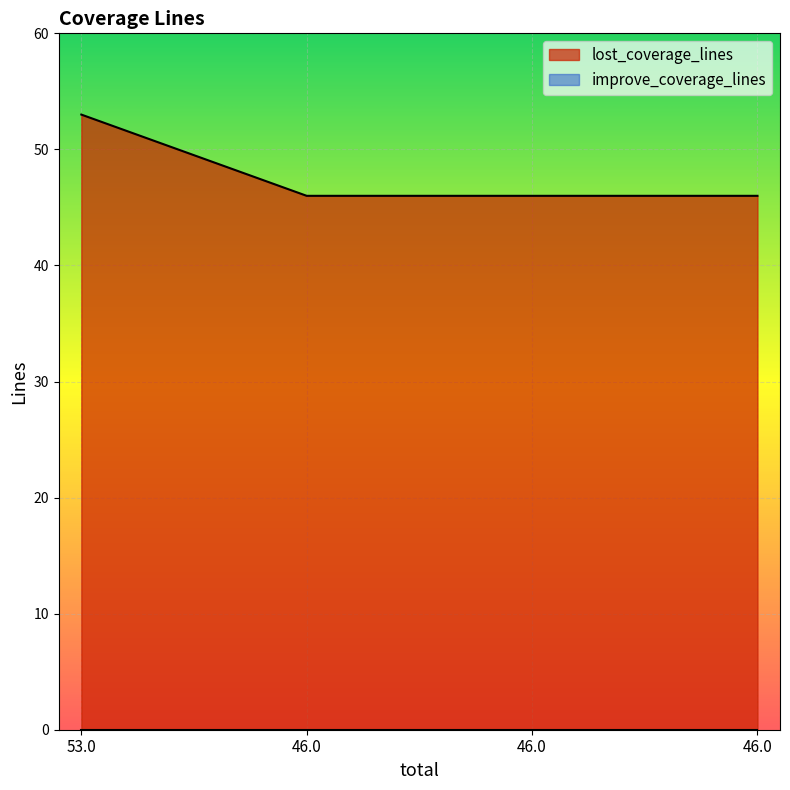

Reading left to right, list all the values displayed in this chart.

53	46	46	46